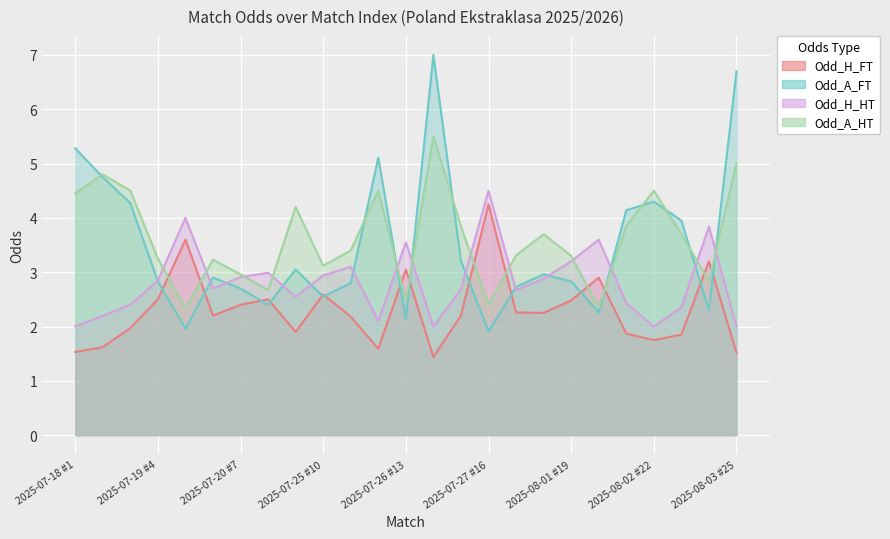

Reading left to right, transcribe all the data shown in this chart.

Odd_H_FT: 2025-07-18 #1=1.5	2025-07-18 #2=1.6	2025-07-19 #3=2.0	2025-07-19 #4=2.5	2025-07-19 #5=3.6	2025-07-20 #6=2.2	2025-07-20 #7=2.4	2025-07-20 #8=2.5	2025-07-25 #9=1.9	2025-07-25 #10=2.6	2025-07-26 #11=2.2	2025-07-26 #12=1.6	2025-07-26 #13=3.0	2025-07-27 #14=1.4	2025-07-27 #15=2.2	2025-07-27 #16=4.2	2025-07-28 #17=2.3	2025-08-01 #18=2.2	2025-08-01 #19=2.5	2025-08-02 #20=2.9	2025-08-02 #21=1.9	2025-08-02 #22=1.8	2025-08-03 #23=1.9	2025-08-03 #24=3.2	2025-08-03 #25=1.5
Odd_A_FT: 2025-07-18 #1=5.3	2025-07-18 #2=4.8	2025-07-19 #3=4.3	2025-07-19 #4=2.8	2025-07-19 #5=2.0	2025-07-20 #6=2.9	2025-07-20 #7=2.7	2025-07-20 #8=2.4	2025-07-25 #9=3.0	2025-07-25 #10=2.5	2025-07-26 #11=2.8	2025-07-26 #12=5.1	2025-07-26 #13=2.1	2025-07-27 #14=7.0	2025-07-27 #15=3.2	2025-07-27 #16=1.9	2025-07-28 #17=2.7	2025-08-01 #18=3.0	2025-08-01 #19=2.8	2025-08-02 #20=2.3	2025-08-02 #21=4.1	2025-08-02 #22=4.3	2025-08-03 #23=4.0	2025-08-03 #24=2.3	2025-08-03 #25=6.7
Odd_H_HT: 2025-07-18 #1=2.0	2025-07-18 #2=2.2	2025-07-19 #3=2.4	2025-07-19 #4=2.9	2025-07-19 #5=4.0	2025-07-20 #6=2.7	2025-07-20 #7=2.9	2025-07-20 #8=3.0	2025-07-25 #9=2.5	2025-07-25 #10=2.9	2025-07-26 #11=3.1	2025-07-26 #12=2.1	2025-07-26 #13=3.5	2025-07-27 #14=2.0	2025-07-27 #15=2.7	2025-07-27 #16=4.5	2025-07-28 #17=2.7	2025-08-01 #18=2.9	2025-08-01 #19=3.2	2025-08-02 #20=3.6	2025-08-02 #21=2.4	2025-08-02 #22=2.0	2025-08-03 #23=2.4	2025-08-03 #24=3.8	2025-08-03 #25=2.0
Odd_A_HT: 2025-07-18 #1=4.5	2025-07-18 #2=4.8	2025-07-19 #3=4.5	2025-07-19 #4=3.2	2025-07-19 #5=2.3	2025-07-20 #6=3.2	2025-07-20 #7=3.0	2025-07-20 #8=2.7	2025-07-25 #9=4.2	2025-07-25 #10=3.1	2025-07-26 #11=3.4	2025-07-26 #12=4.5	2025-07-26 #13=2.5	2025-07-27 #14=5.5	2025-07-27 #15=3.8	2025-07-27 #16=2.4	2025-07-28 #17=3.3	2025-08-01 #18=3.7	2025-08-01 #19=3.3	2025-08-02 #20=2.4	2025-08-02 #21=3.9	2025-08-02 #22=4.5	2025-08-03 #23=3.7	2025-08-03 #24=2.8	2025-08-03 #25=5.0